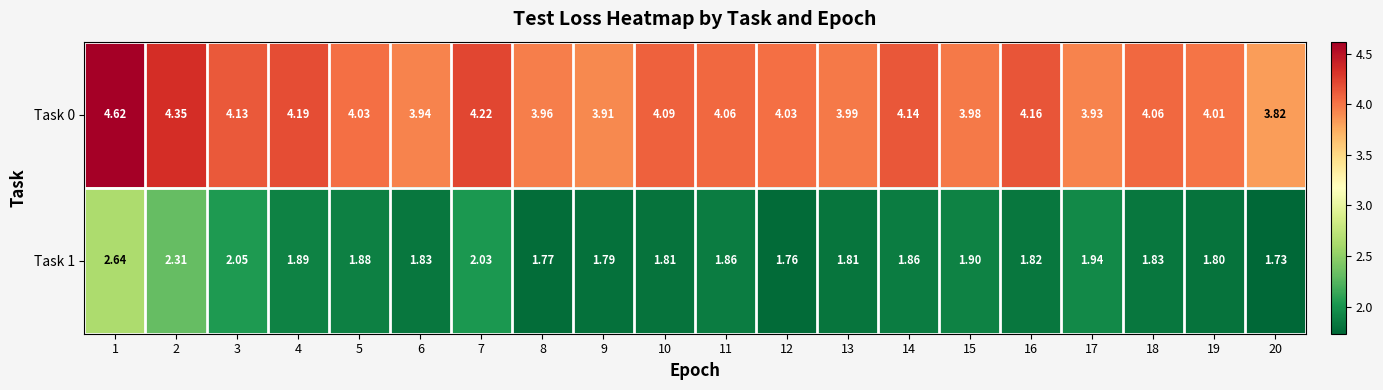

What is the greatest value displayed?

4.6